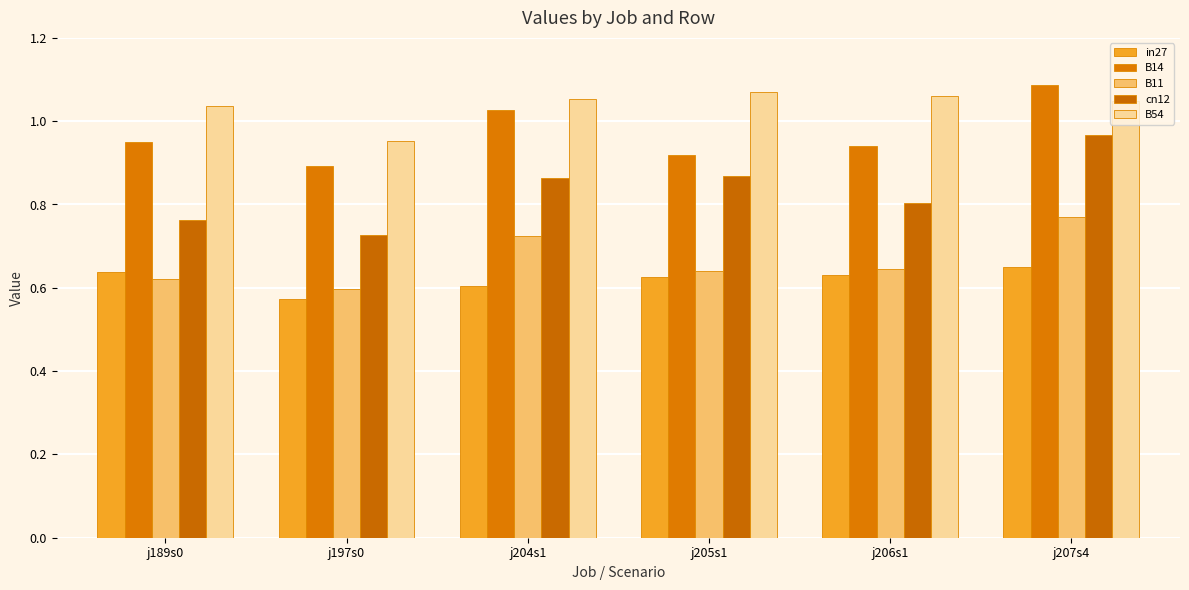

What is the average value of the B54 series?

1.0